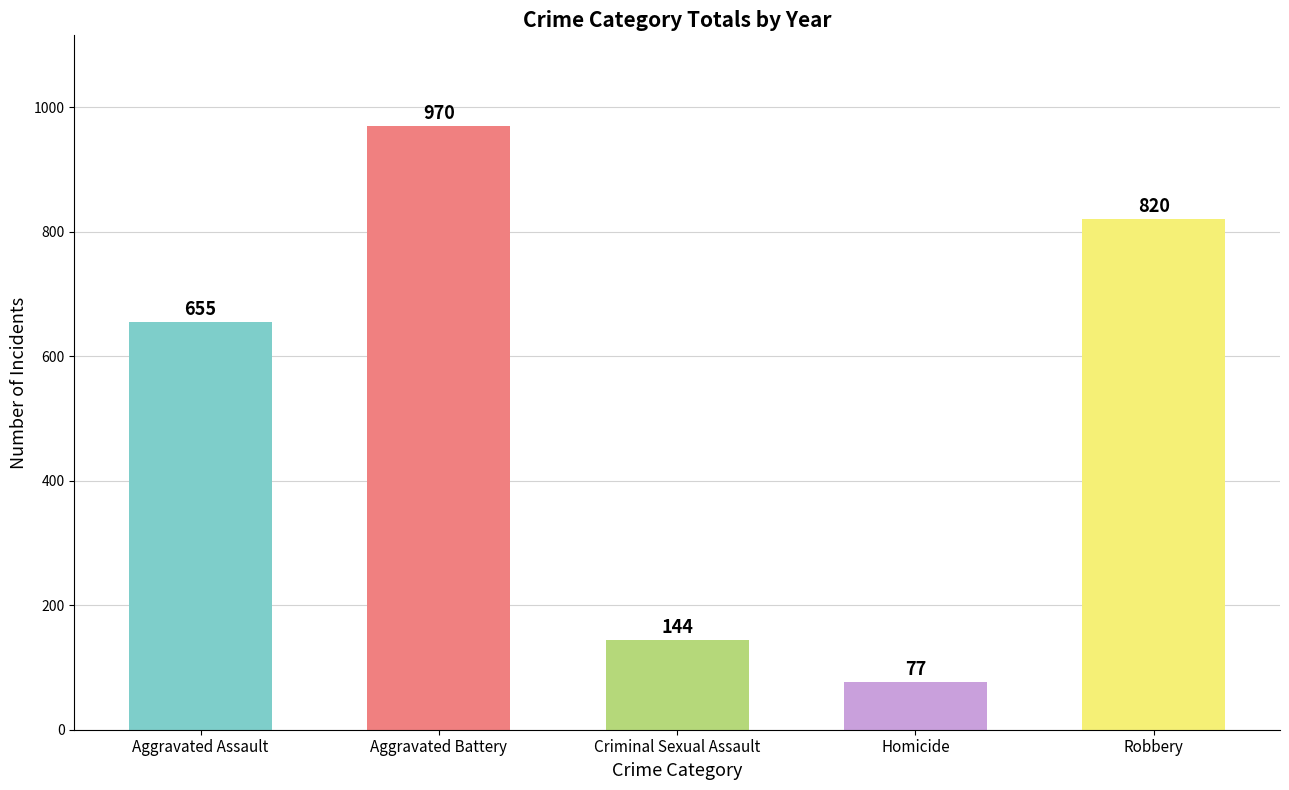

Rank the categories by value from highest to lowest.

Aggravated Battery, Robbery, Aggravated Assault, Criminal Sexual Assault, Homicide